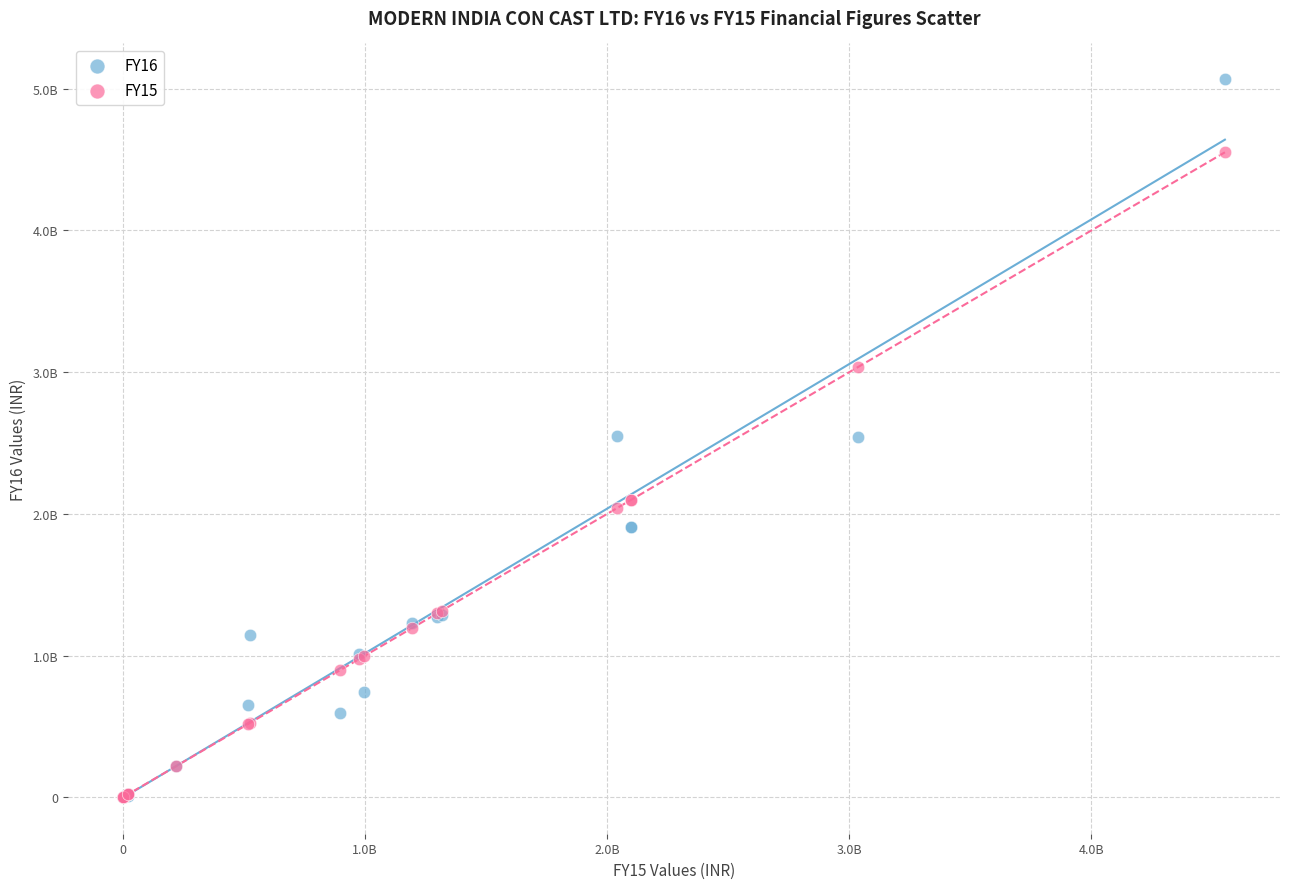

What are all the series names shown in the legend?

FY16, FY15